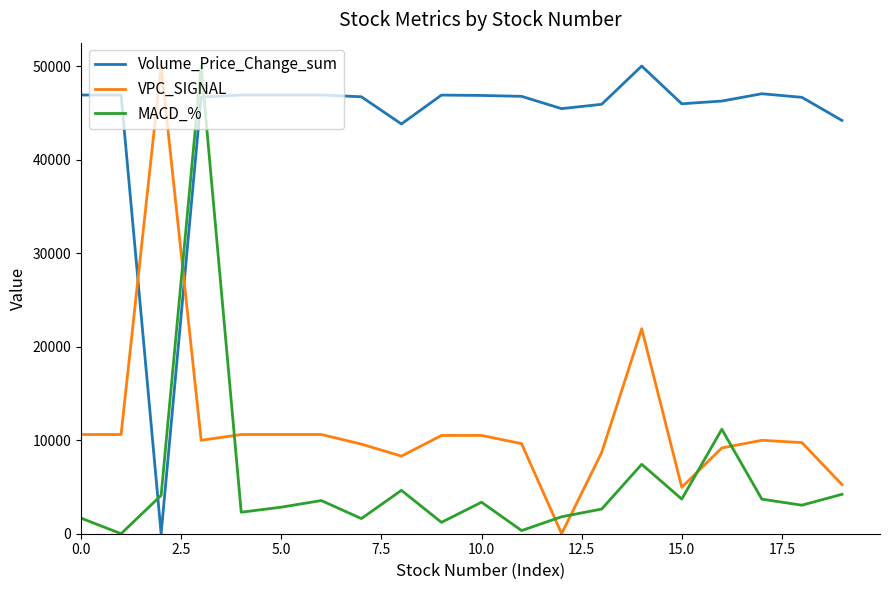

Rank the series by their average value, from lowest to highest.

MACD_%, VPC_SIGNAL, Volume_Price_Change_sum